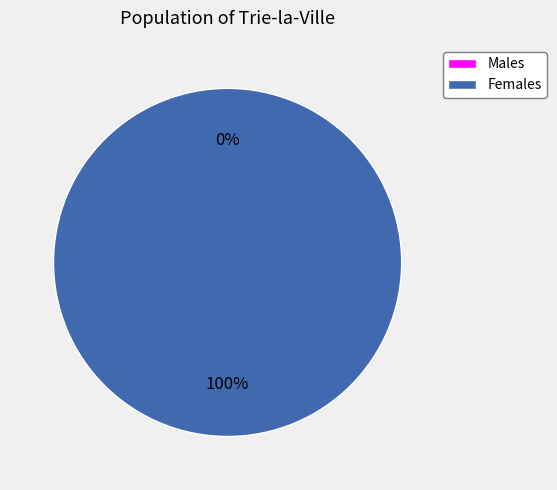

Count the number of slices in the pie.

2